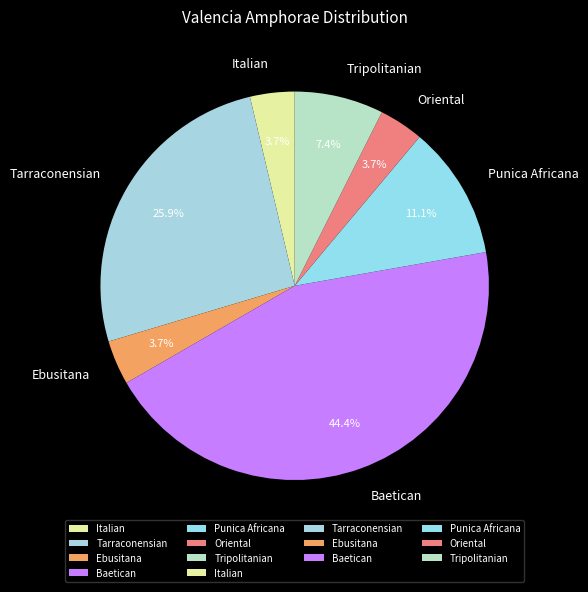

Approximately how many times larger is the value at Punica Africana compared to Italian?

3.0